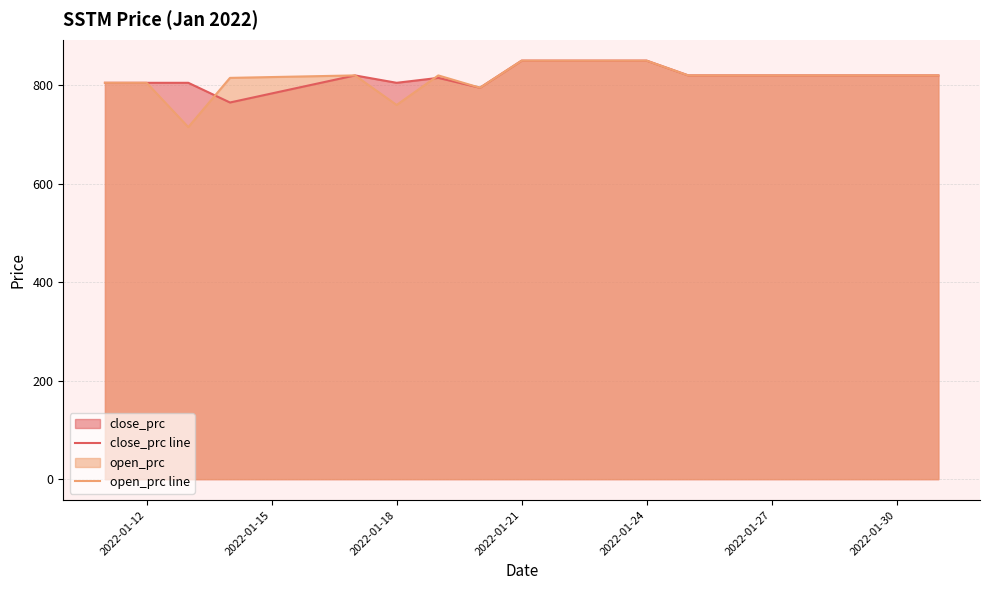

List the series in order of their peak value, highest first.

close_prc line, open_prc line